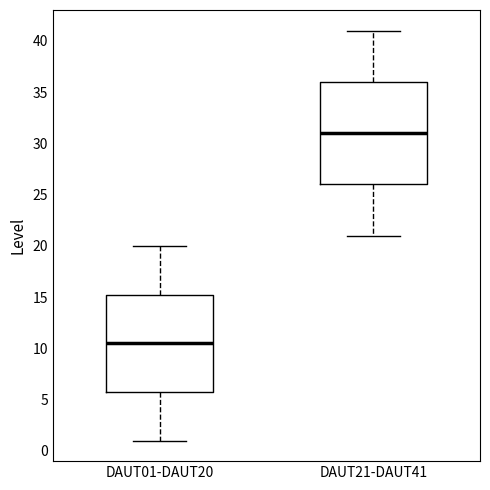

Reading left to right, transcribe this box plot: for each box, give where its median line is, the range the box spans, and where its two whiskers end, as read against the y-axis. The values are not printed on the chart, so give them approximately, as read against the axis.

DAUT01-DAUT20: median 10.5, box 6.0 to 15.5, whiskers 1.0 to 20.0
DAUT21-DAUT41: median 31.0, box 26.0 to 36.0, whiskers 21.0 to 41.0